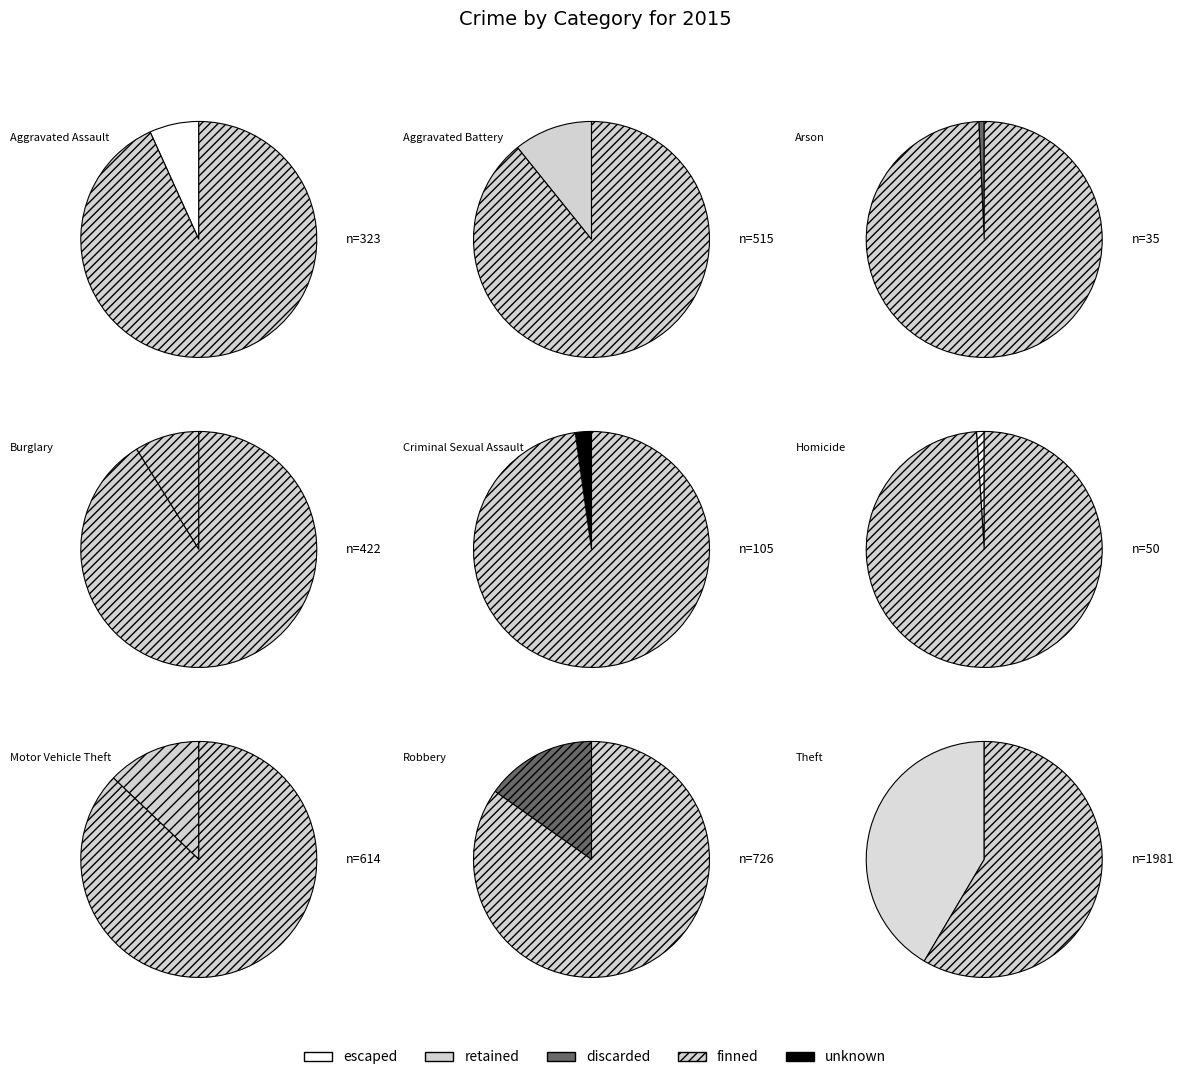

What percentage do Homicide and Criminal Sexual Assault together represent?

3.2%